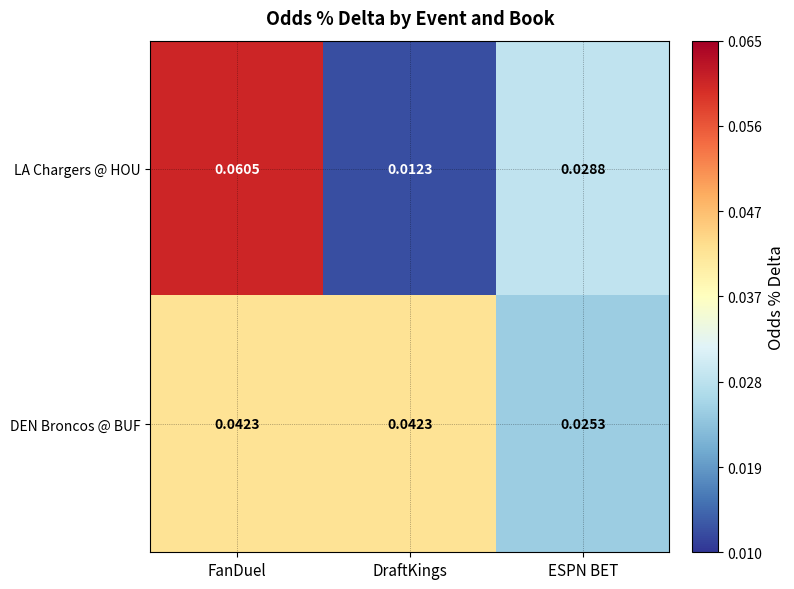

How many data points does each series have?

3